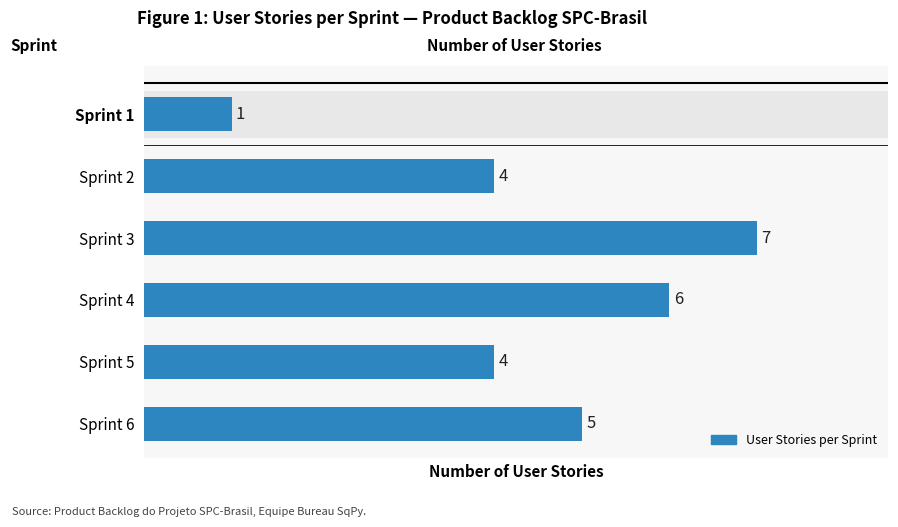

Does the chart contain any negative values?

No